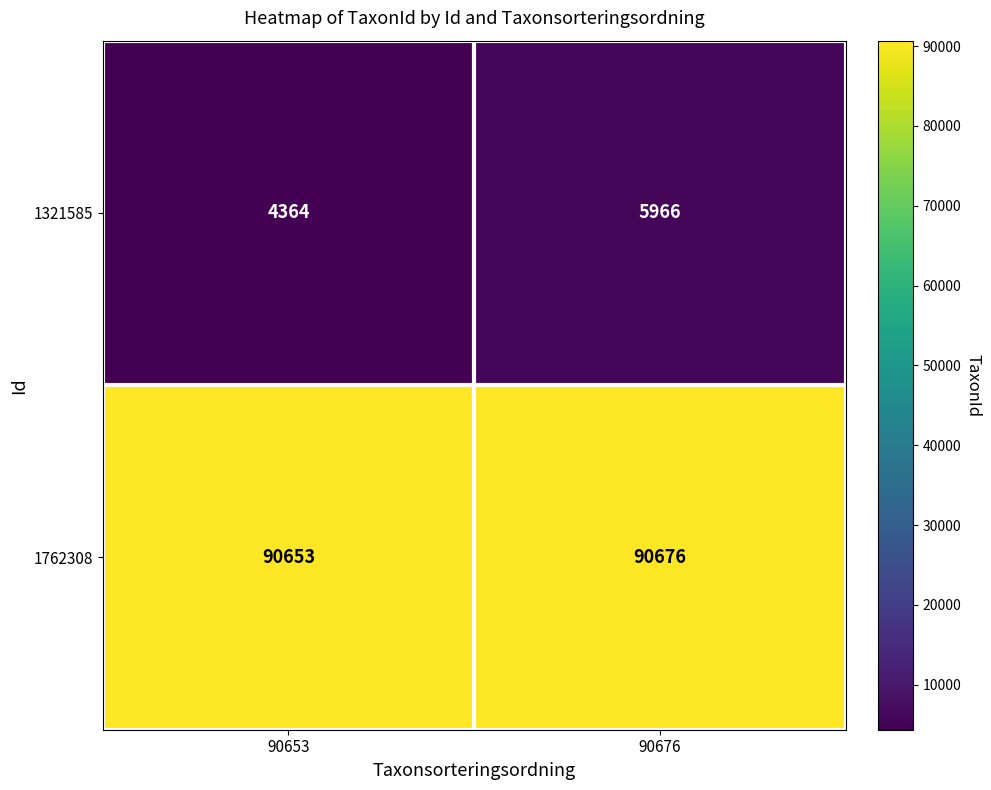

Which series changed the most between 90653 and 90676?

1321585